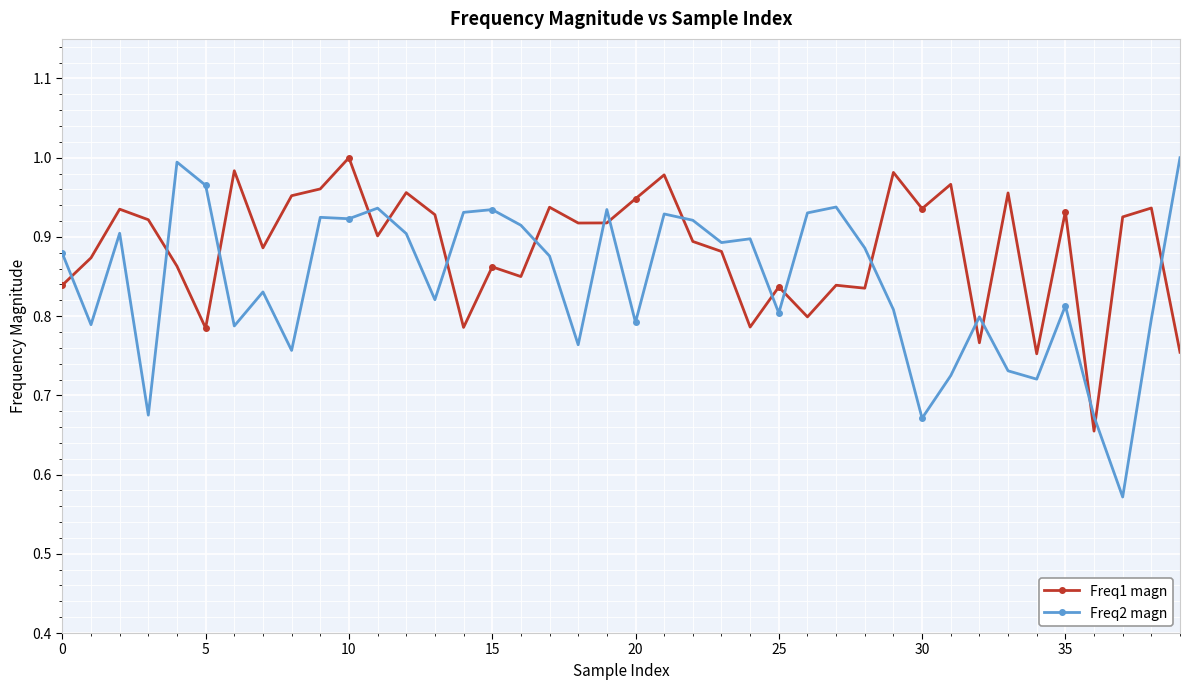

Which series has the largest total across all categories?

Freq1 magn